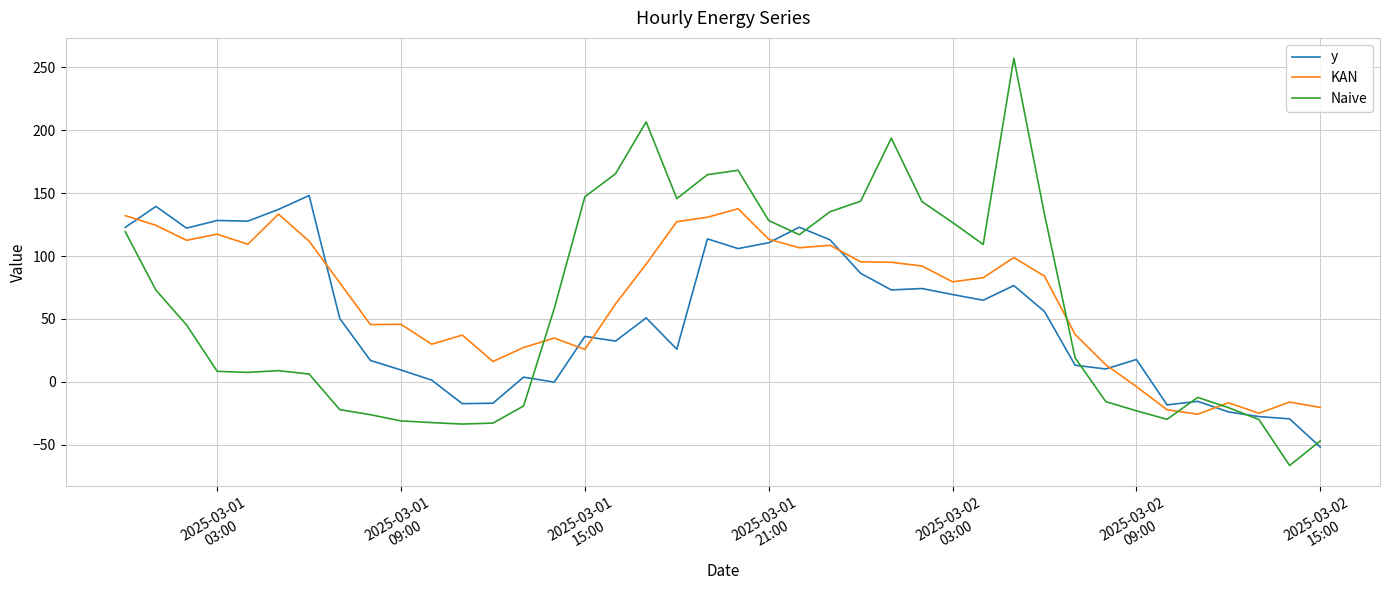

What is the minimum value for KAN?

-25.7